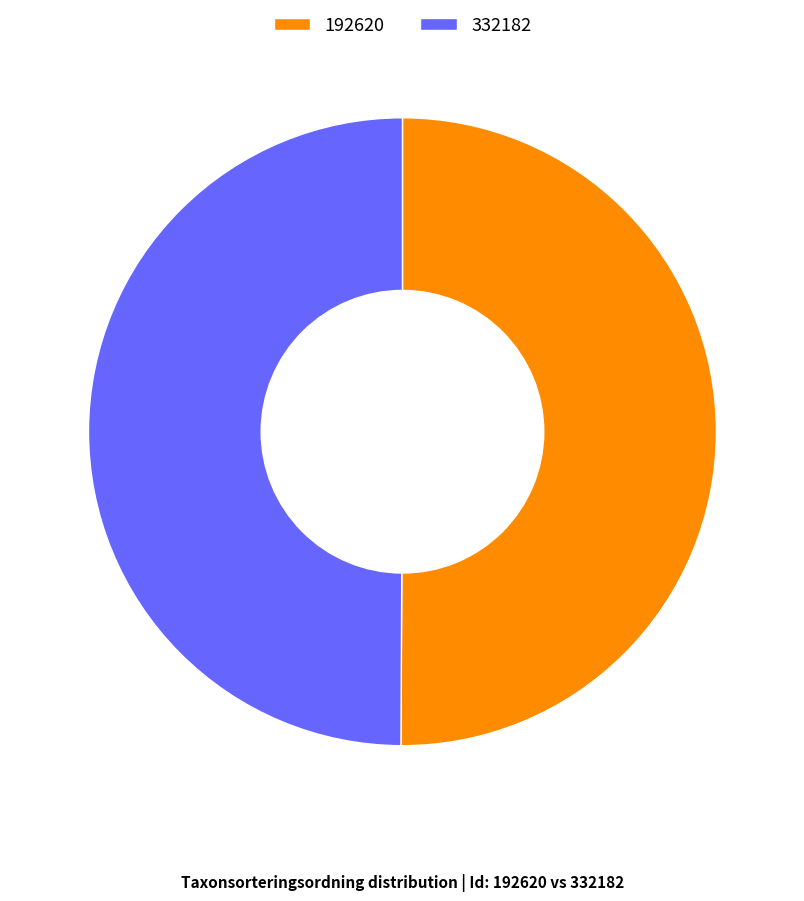

Do 332182 and 192620 together represent more than half of the pie?

Yes